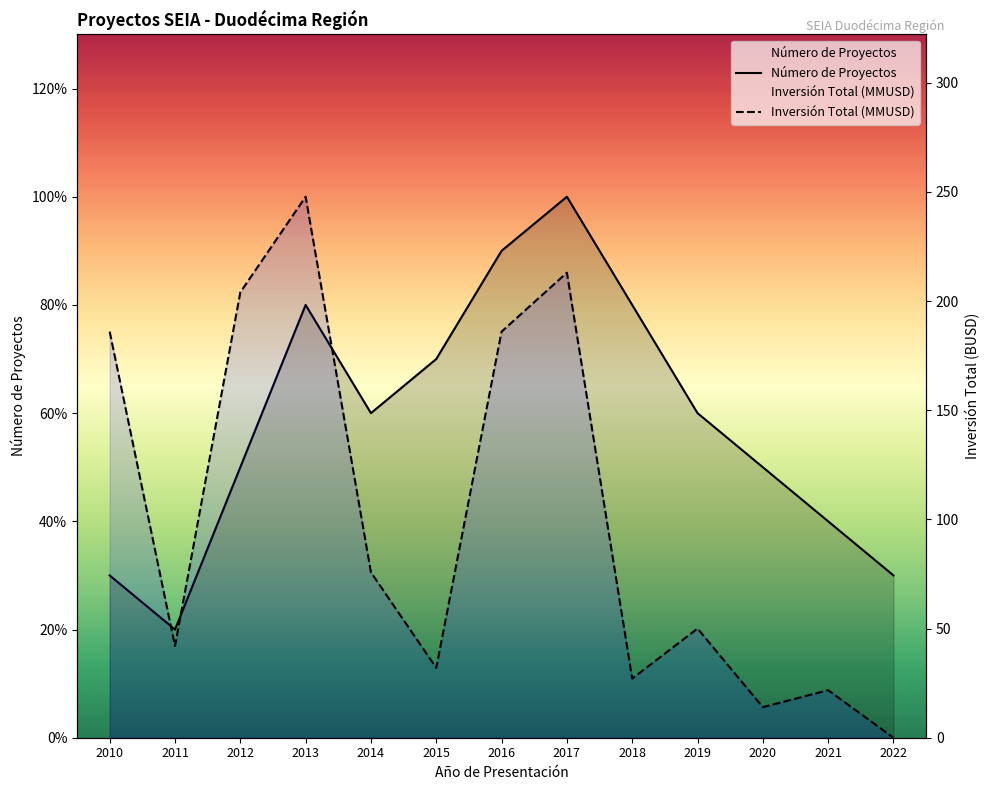

What is the average value of the Número de Proyectos series?

5.8